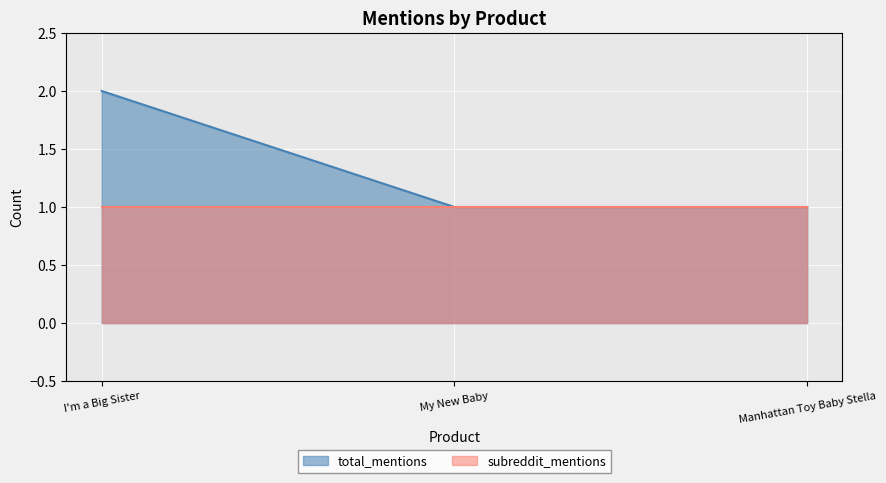

How many values are between 1 and 2?

3